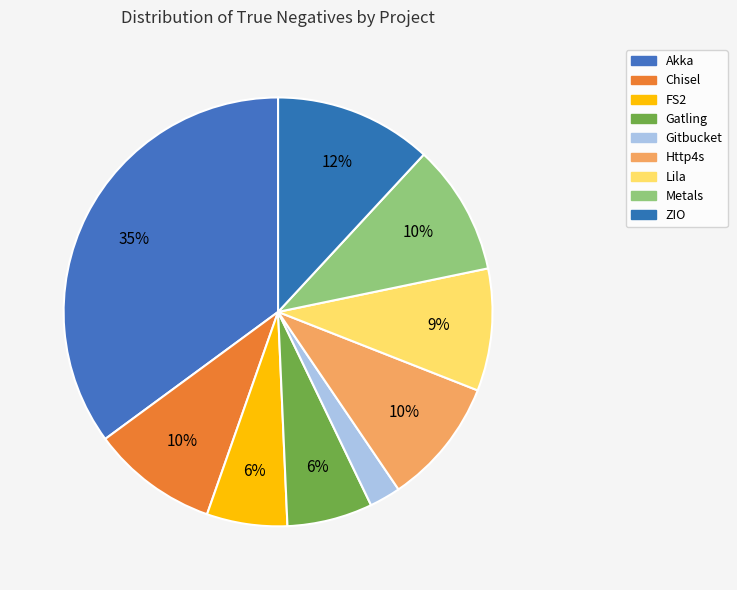

Count the number of slices in the pie.

9